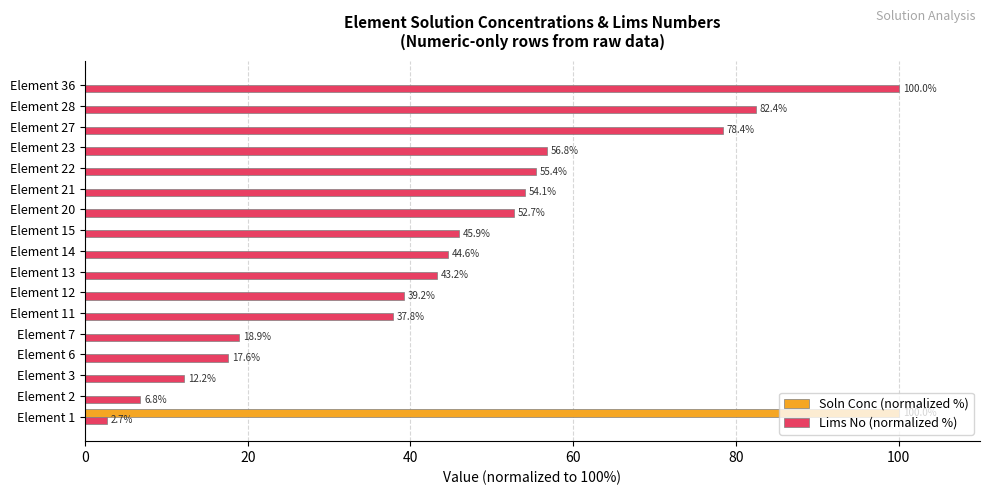

At which label does Lims No (normalized %) reach its peak?

Element 36